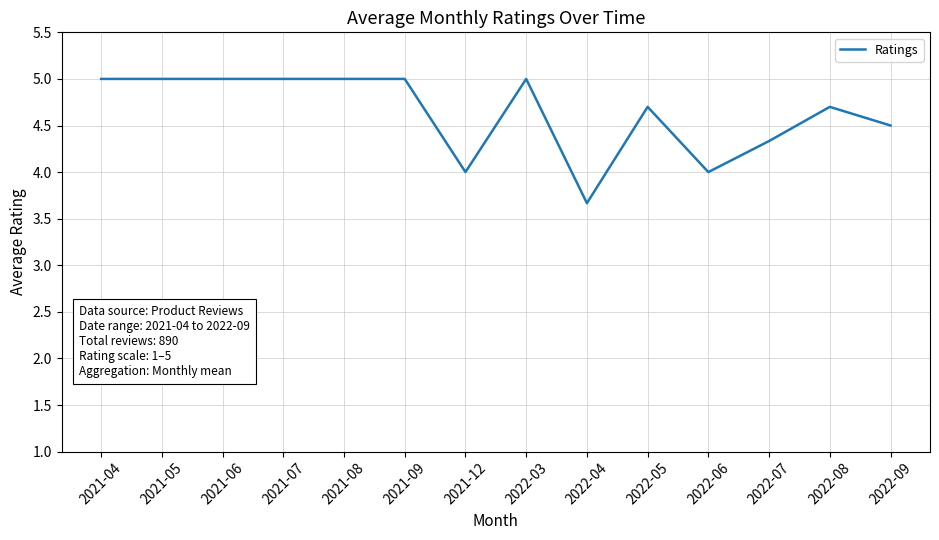

What is the greatest value displayed?

5.0